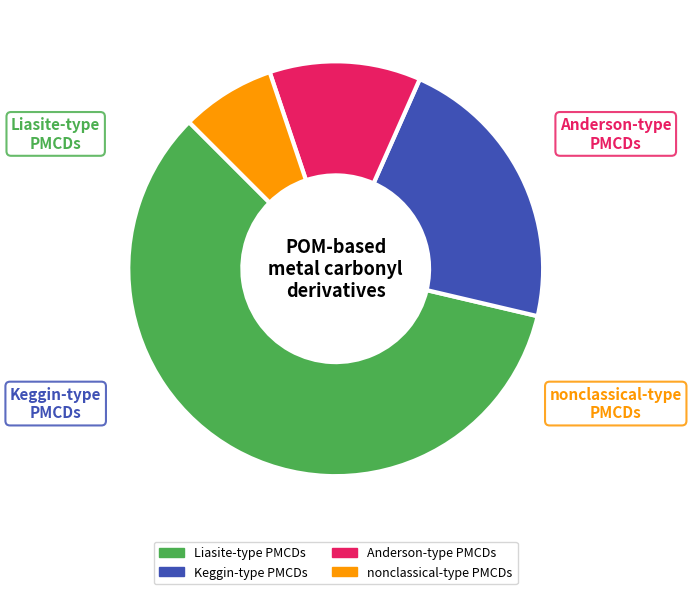

Is there a majority slice in this chart?

Yes